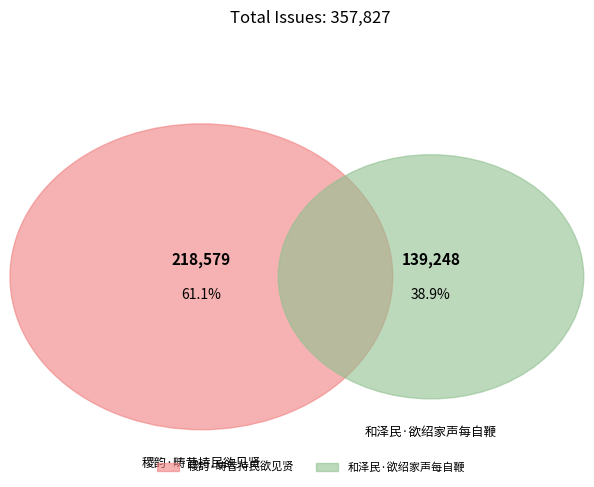

Which category has the smallest portion of the pie?

和泽民·欲绍家声每自鞭